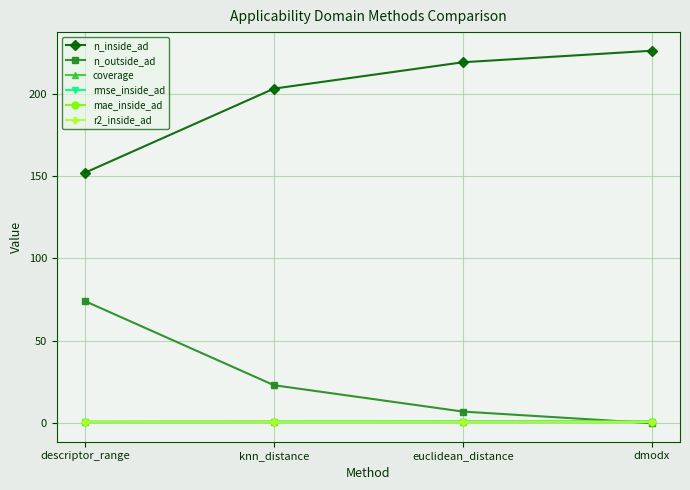

What is the label of the 1st point from the left?

descriptor_range